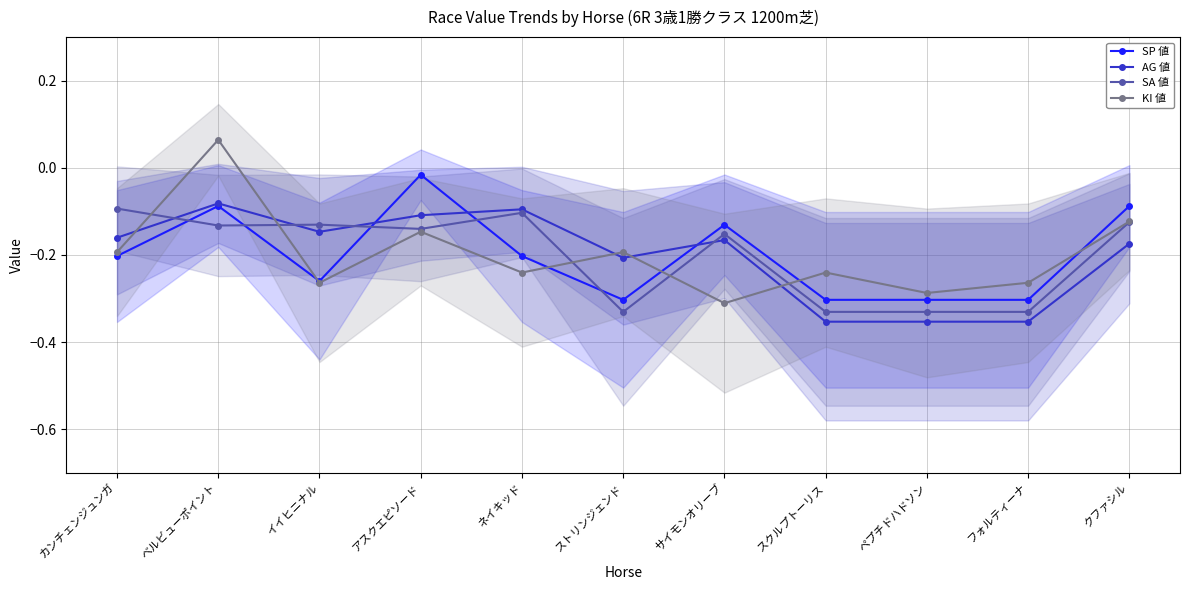

What is the sum of the SP 値 values at ベルビューポイント and アスクエピソード?

-0.1